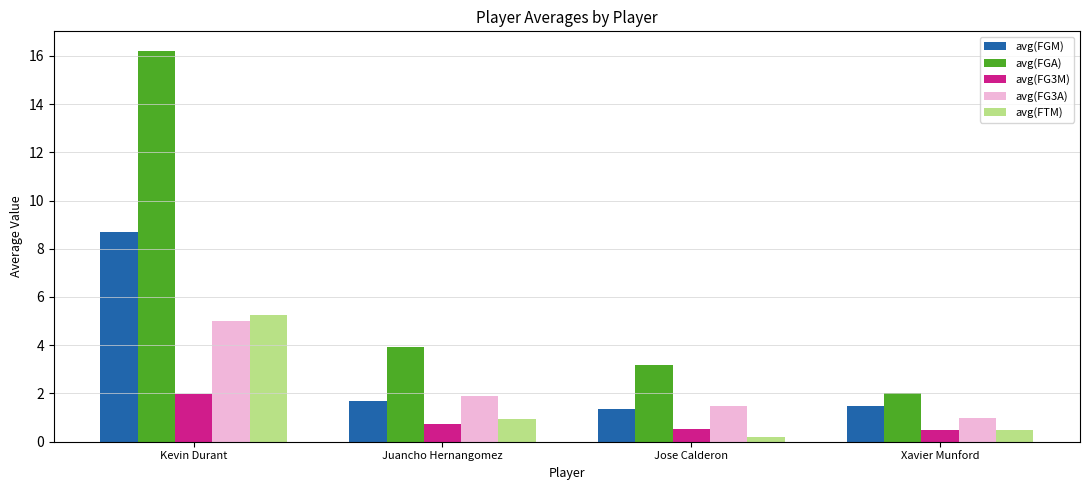

Does the chart contain stacked bars?

No